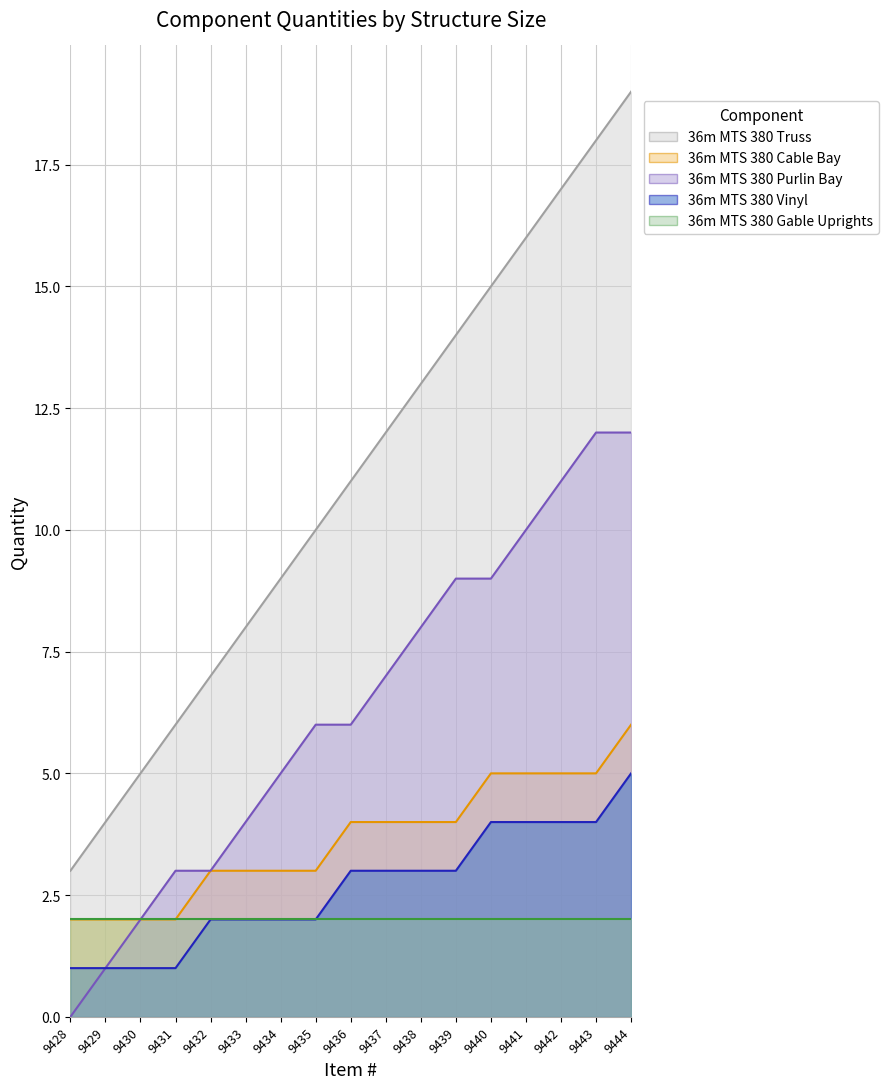

True or false: 36m MTS 380 Cable Bay and 36m MTS 380 Truss intersect in this chart.

False